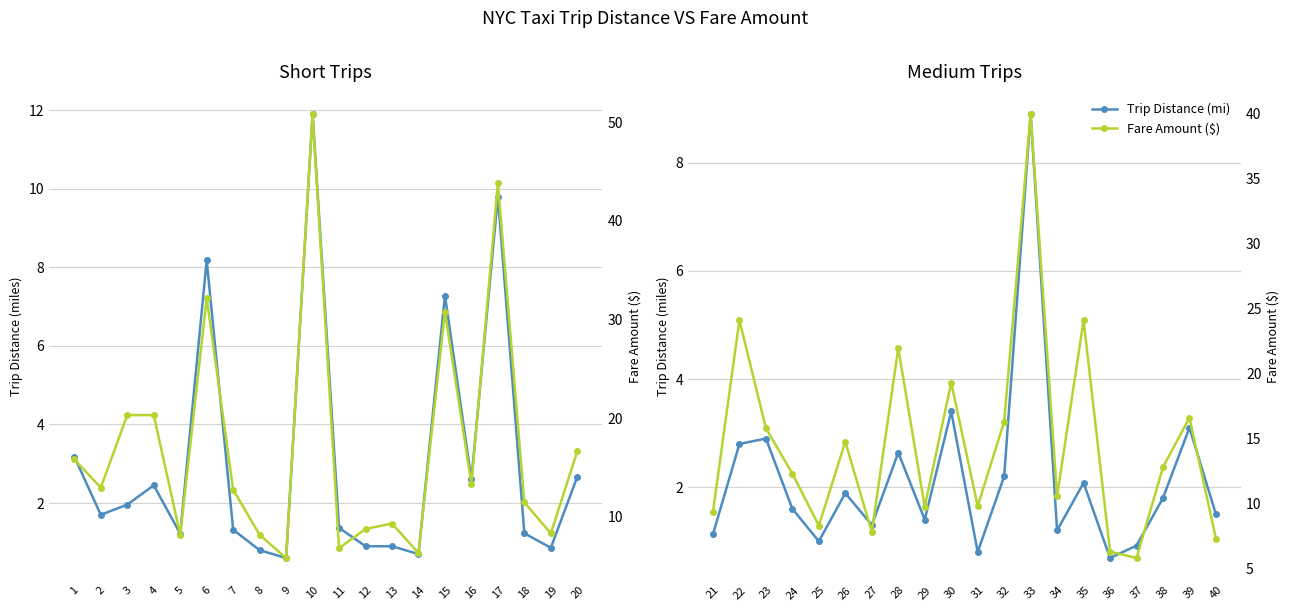

At how many categories does at least one series exceed 4?

20